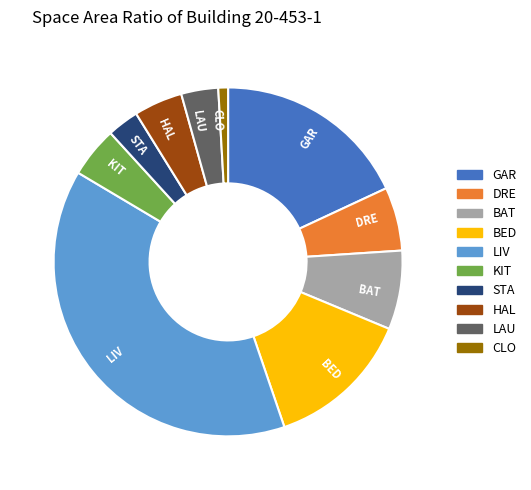

How many segments does this pie chart have?

10